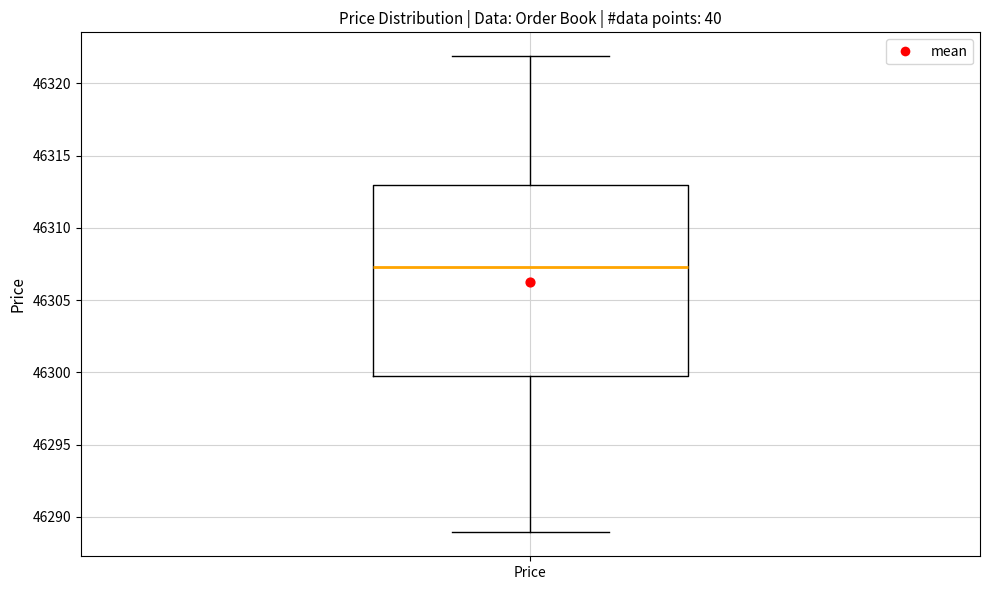

Where does the lower whisker of the box for Price end on the y-axis? The values are not printed on the chart, so give them approximately, as read against the axis.

46289.0